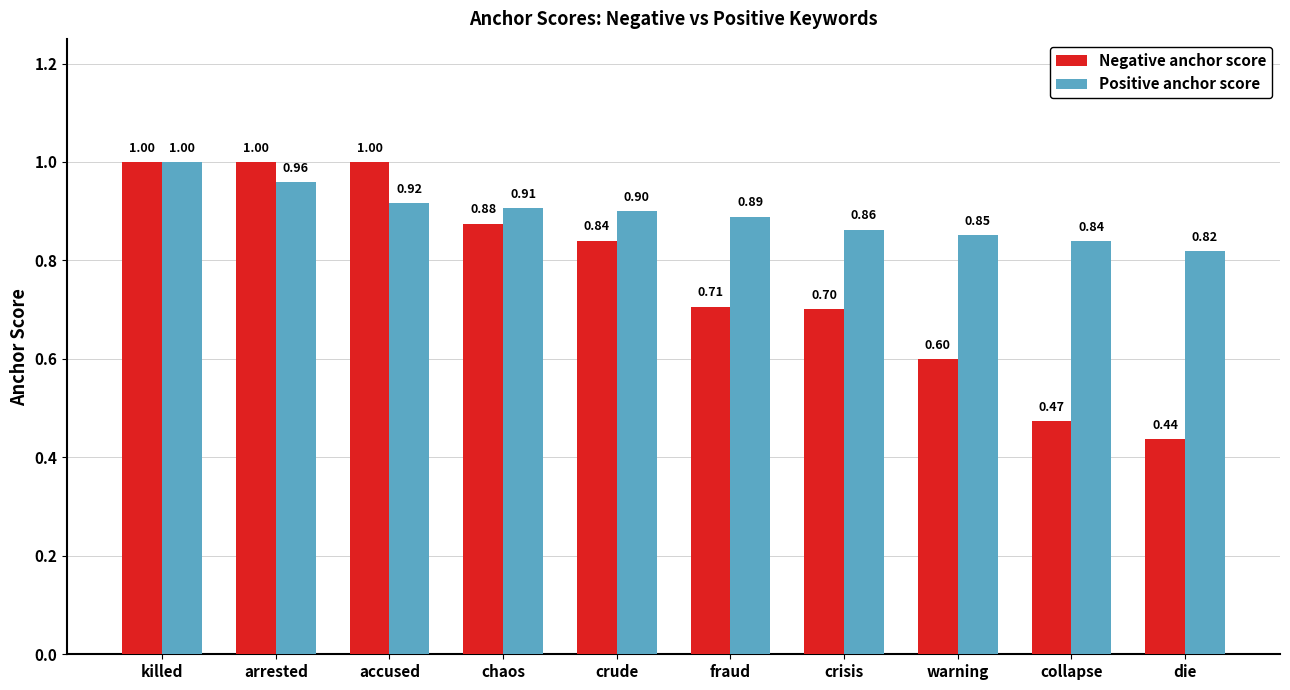

Is it true that Negative anchor score equals 1.0 at killed?

True